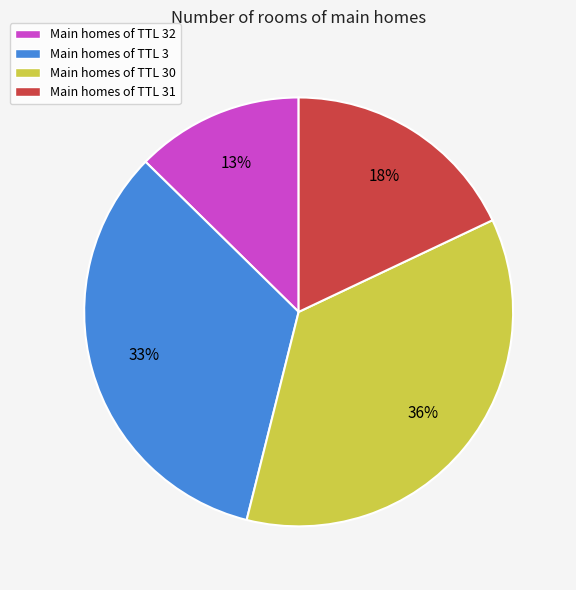

To the nearest percent, what is the average slice percentage?

25%